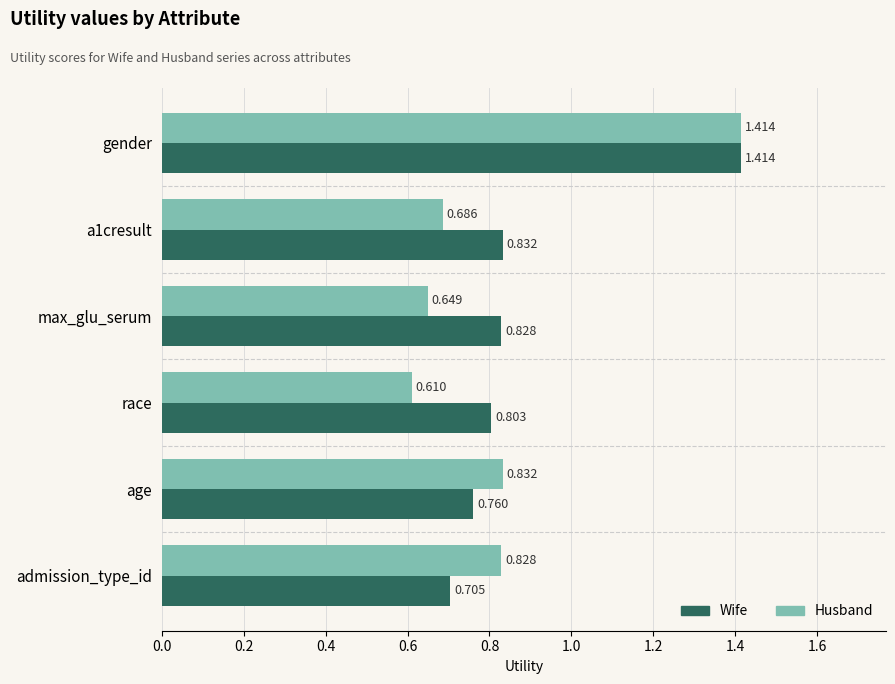

Is the value of Husband at max_glu_serum greater than the value of Wife at a1cresult?

No